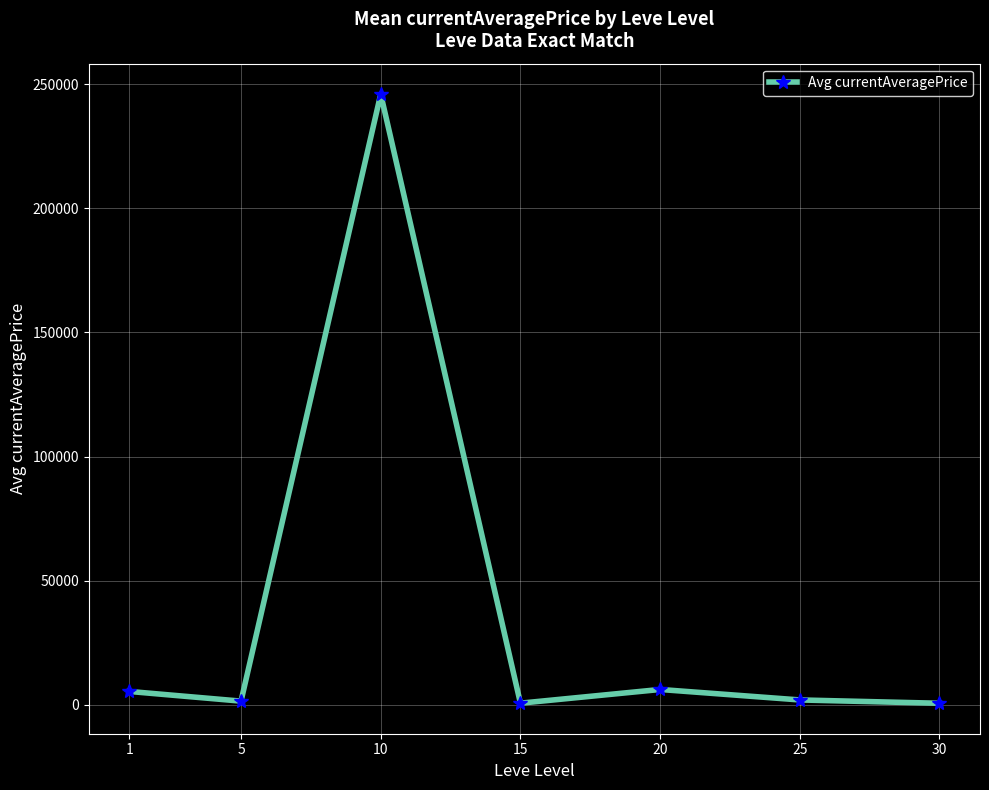

Is this an area chart (filled region under the line)?

No